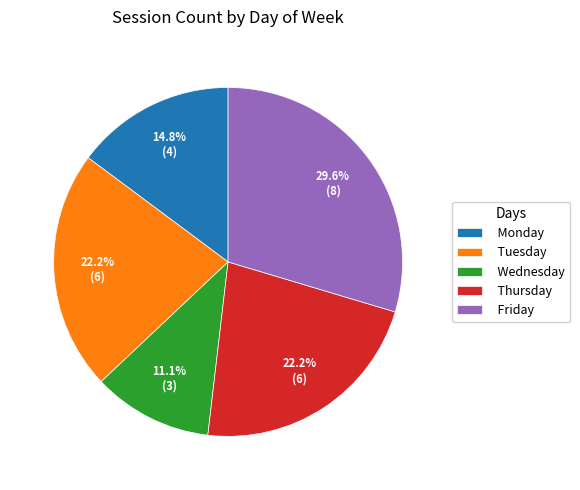

How much of the chart is everything except Monday?

85.2%